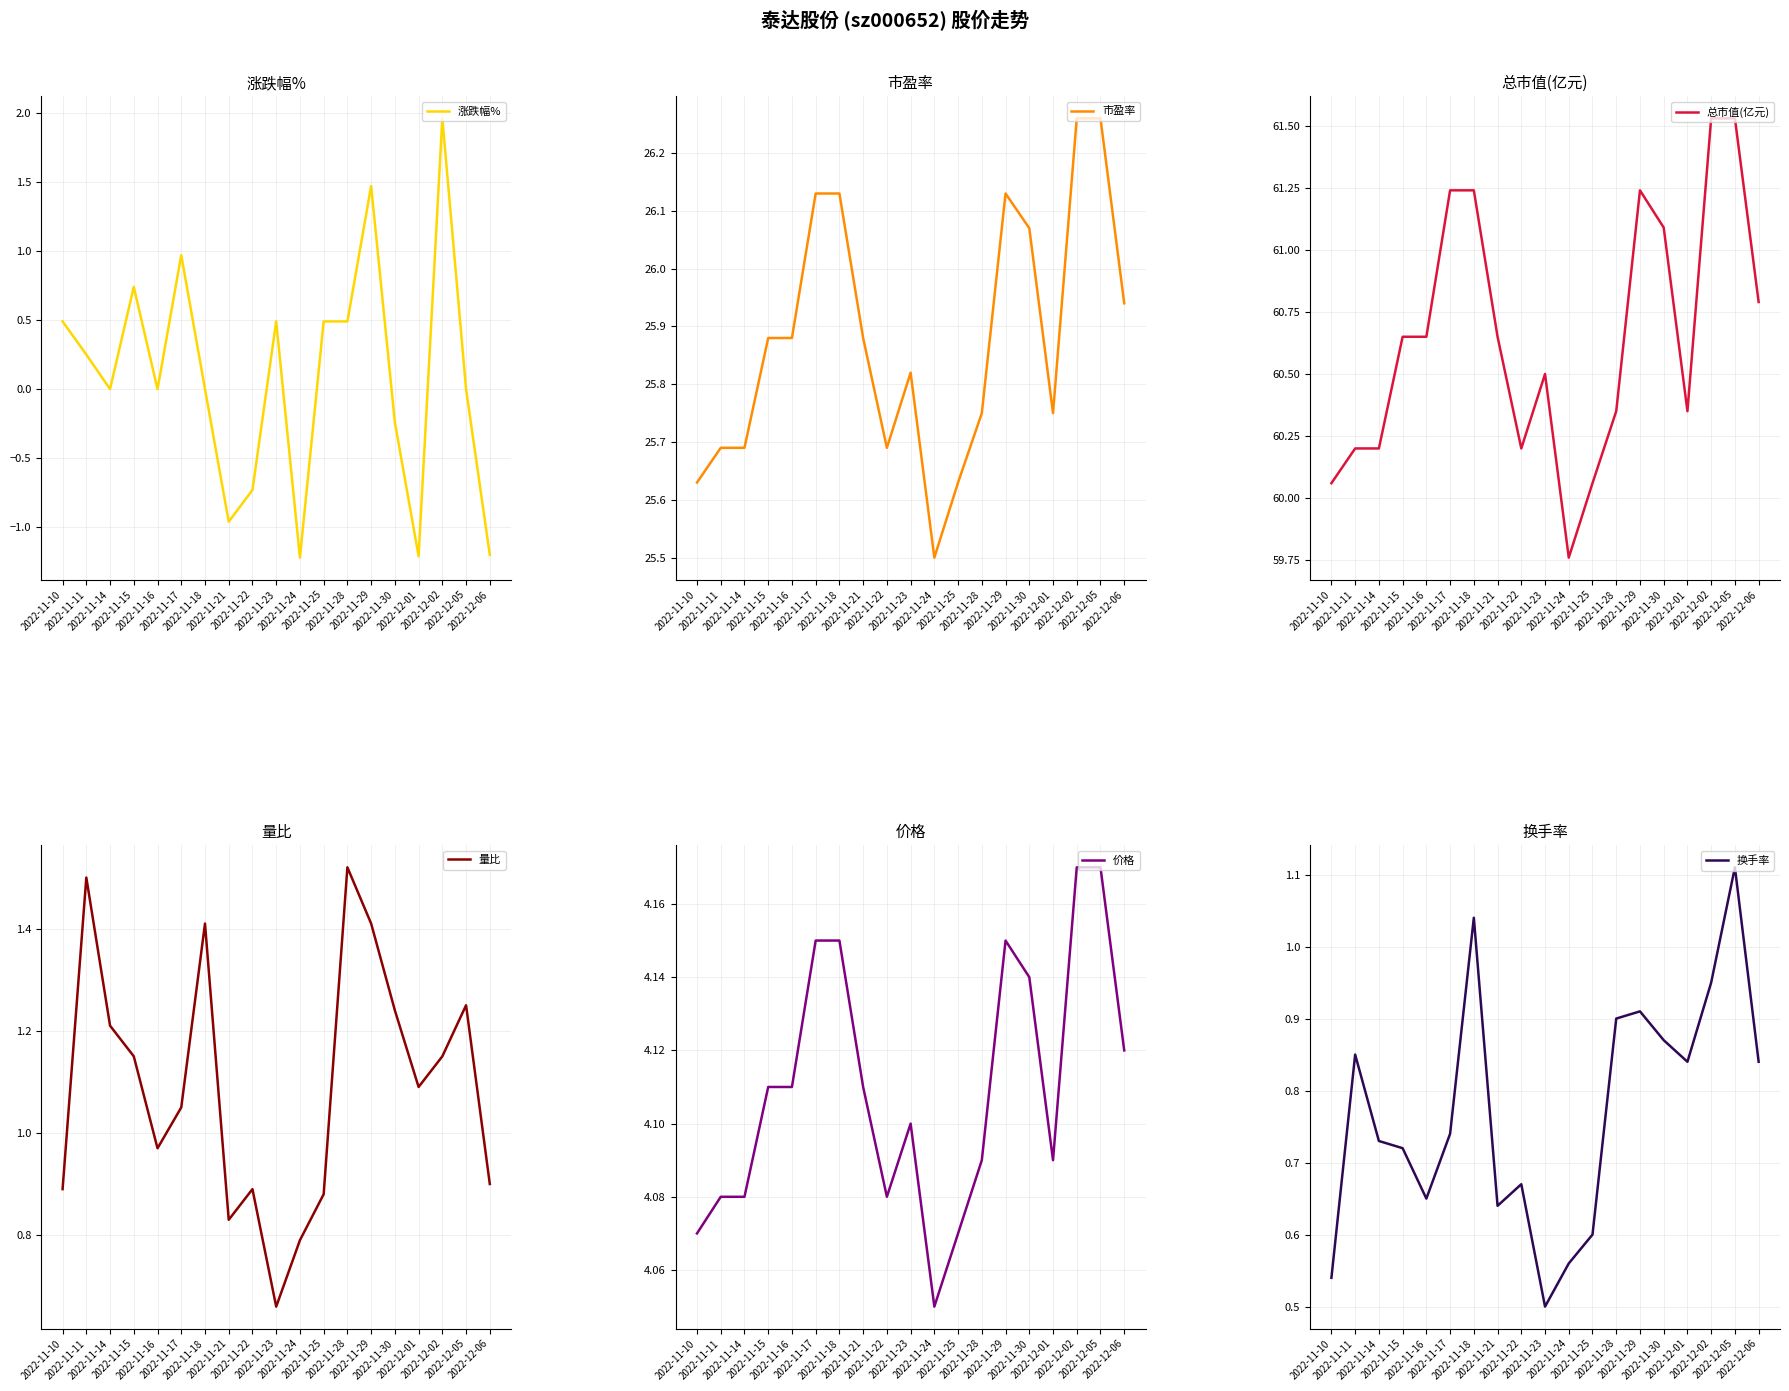

How many series are shown in this chart?

6